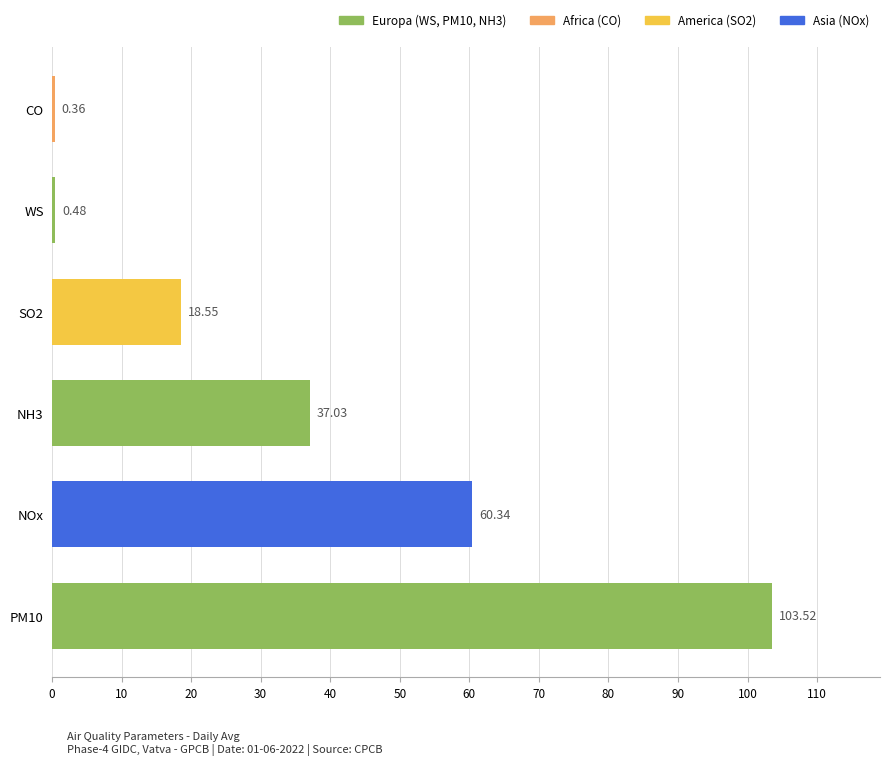

Which has a higher value, SO2 or PM10?

PM10